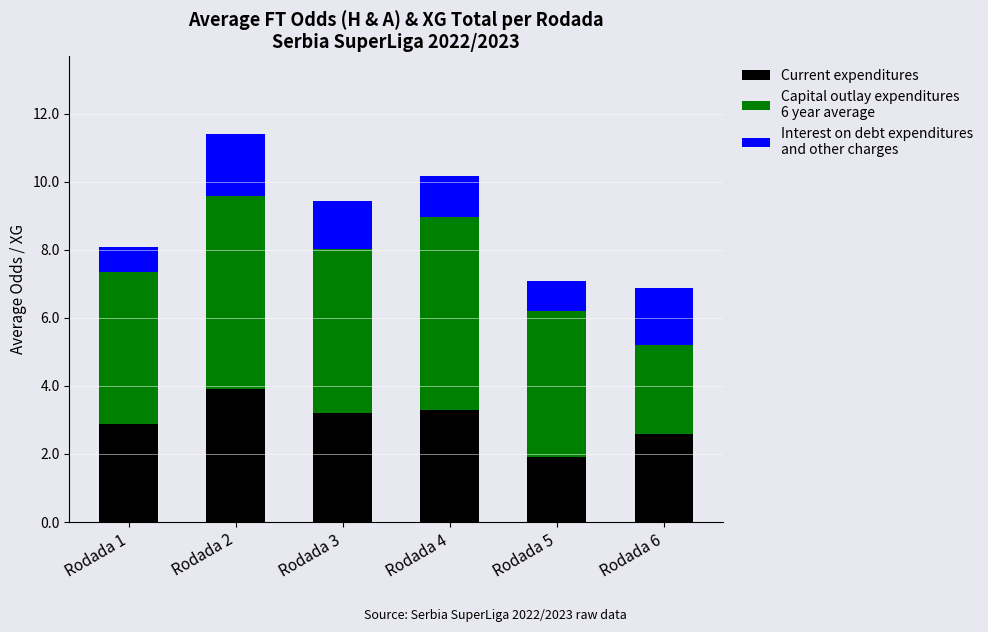

What is the total value across all series at Rodada 2?

11.4